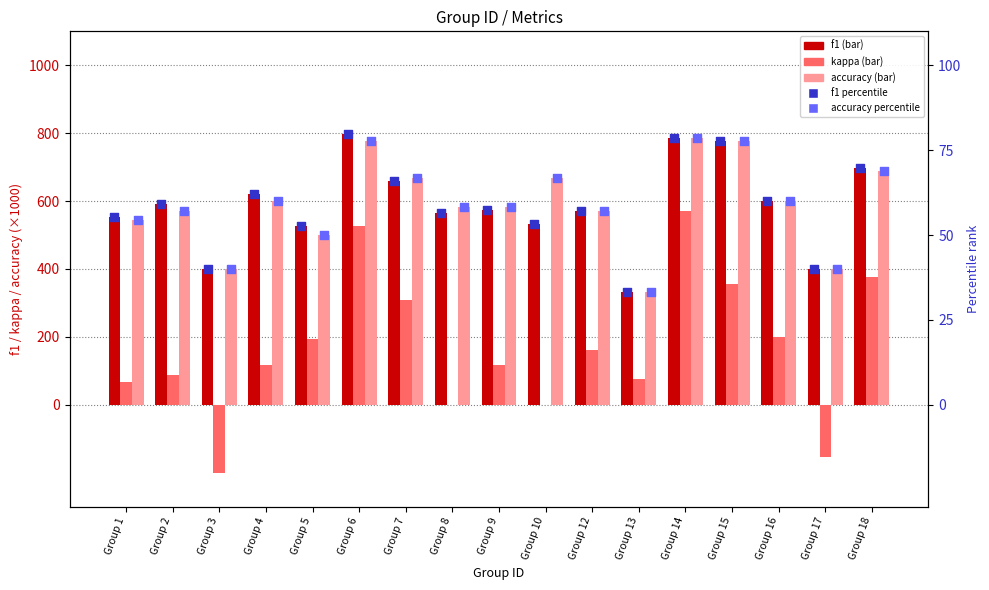

Is the value of f1 percentile at Group 5 greater than the value of accuracy percentile at Group 2?

No